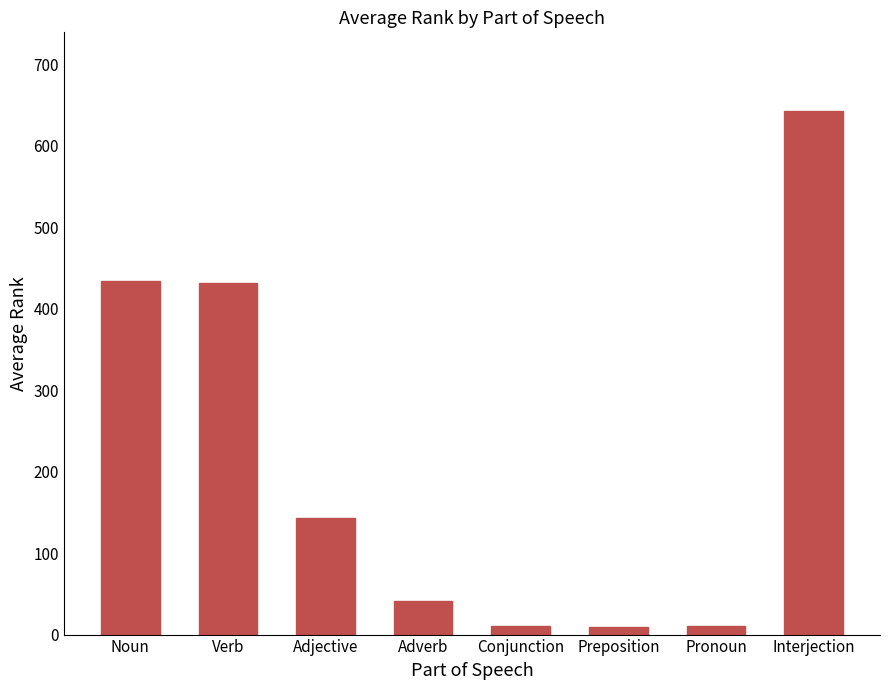

Count the number of categories in the chart.

8